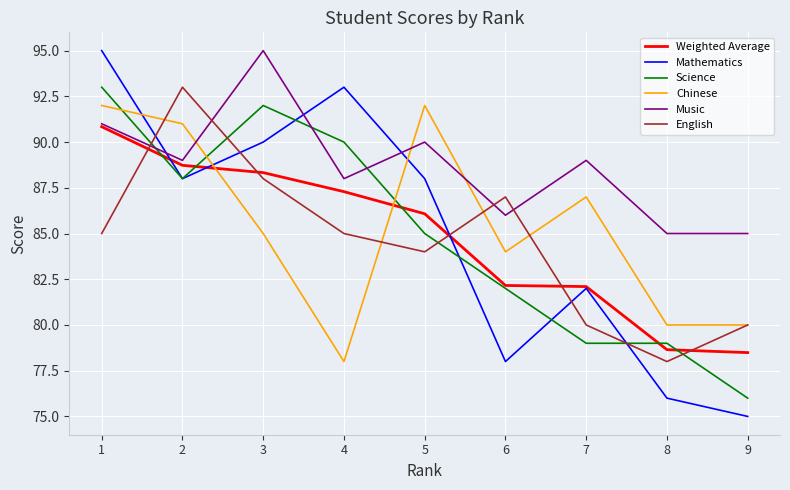

At which category is the sum across all series the highest?

1